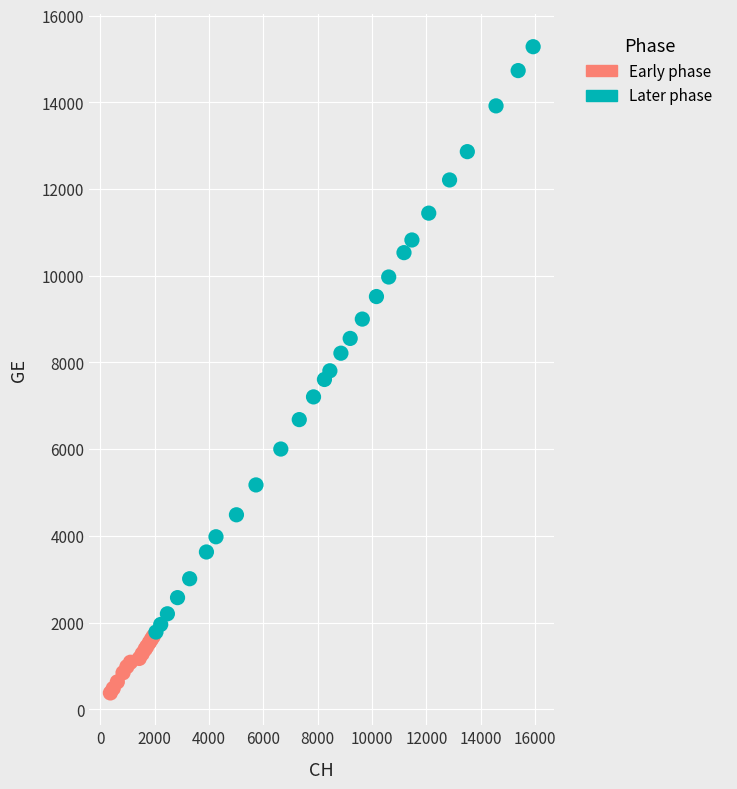

Which series contains the highest Y value?

Later phase